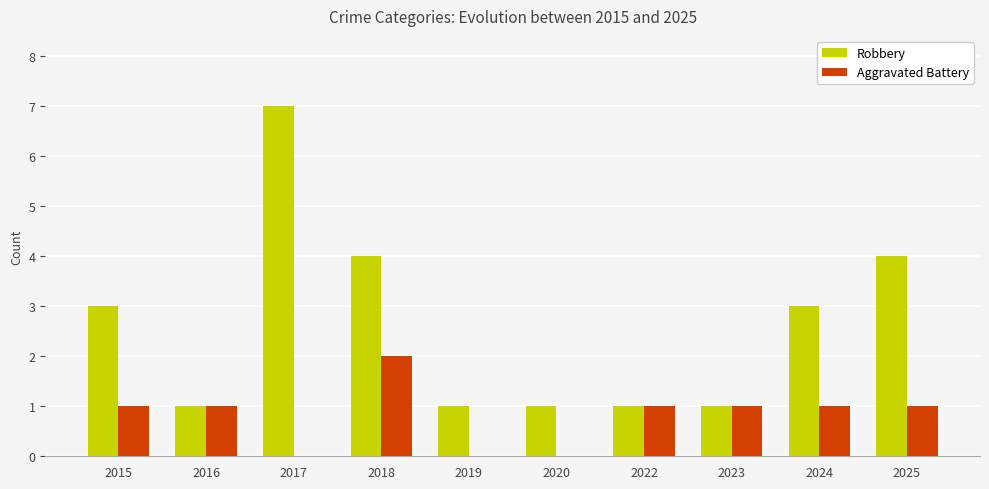

Which series has the largest total across all categories?

Robbery